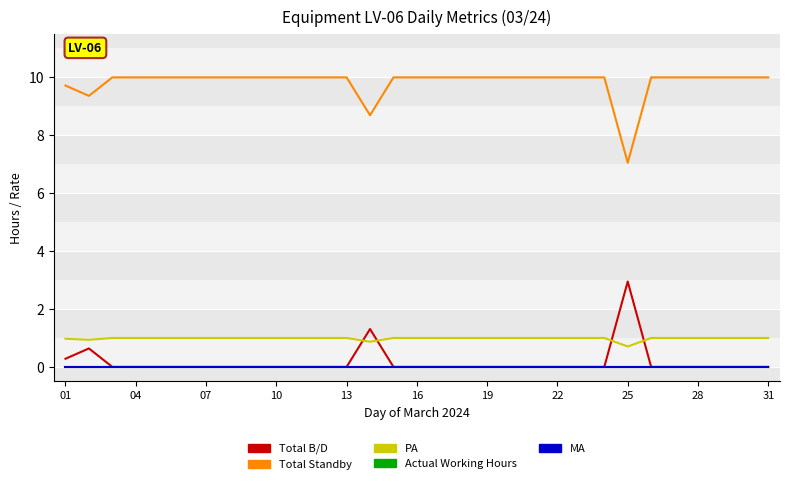

Rank the series by their maximum value, from highest to lowest.

Total Standby, Total B/D, PA, Actual Working Hours, MA